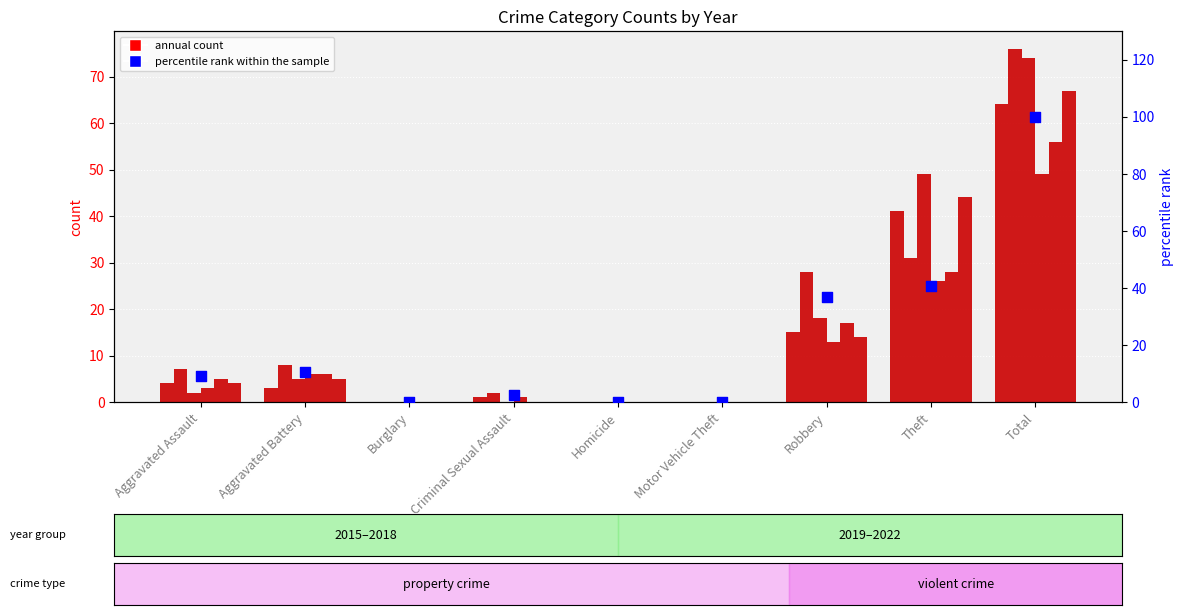

Between Criminal Sexual Assault and Homicide, which is larger?

Criminal Sexual Assault